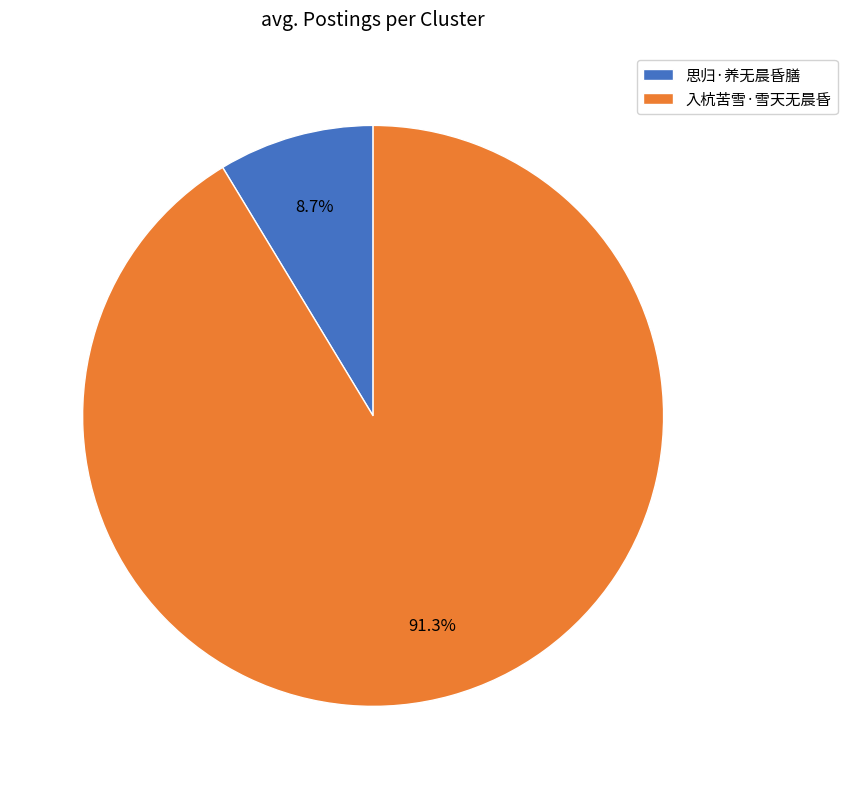

Does 入杭苦雪·雪天无晨昏 account for over 50% of the chart?

Yes